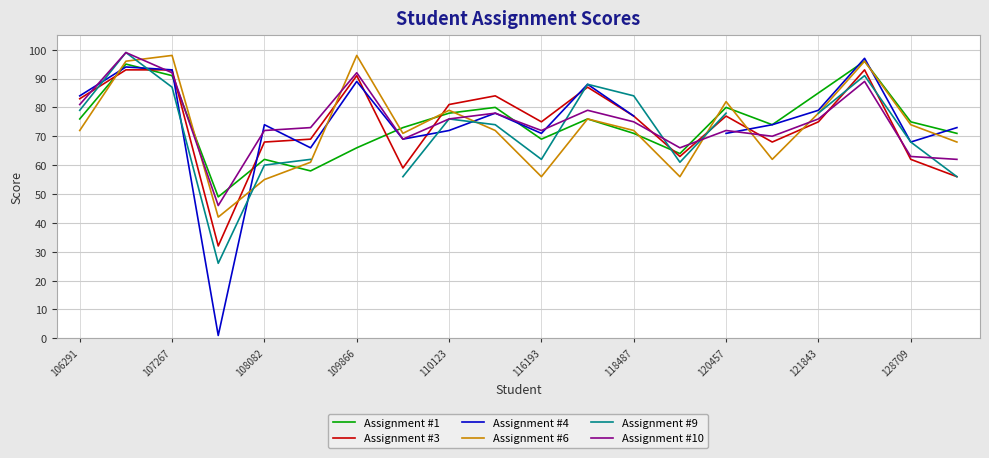

Is it true that Assignment #10 equals 144 at 107267?

False